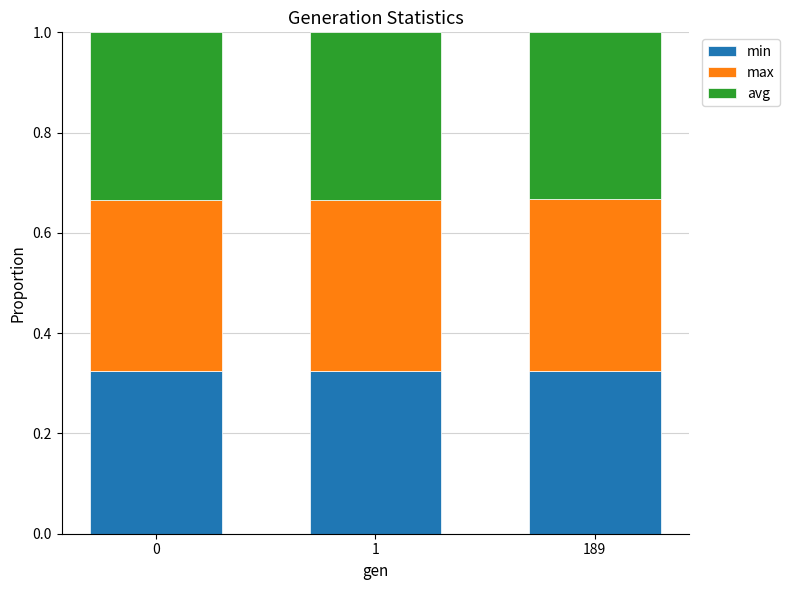

What is the total value across all series at 1?

1.0